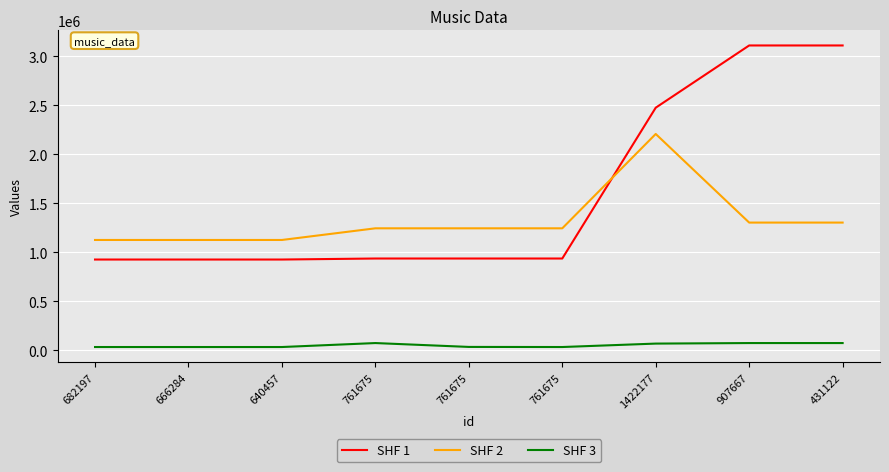

How many interior local peaks does the SHF 2 series have?

1